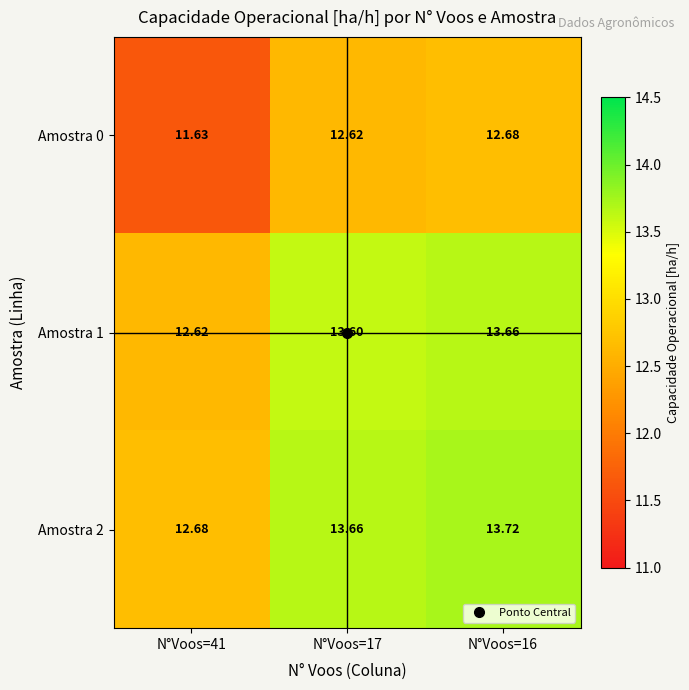

Is the value of Amostra 1 at N°Voos=17 greater than the value of Amostra 2 at N°Voos=16?

No